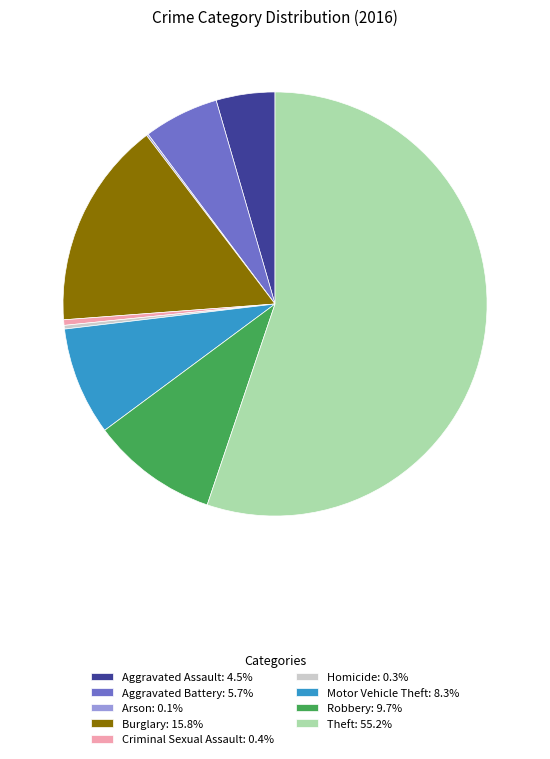

Is Burglary: 15.8% the majority of the pie?

No